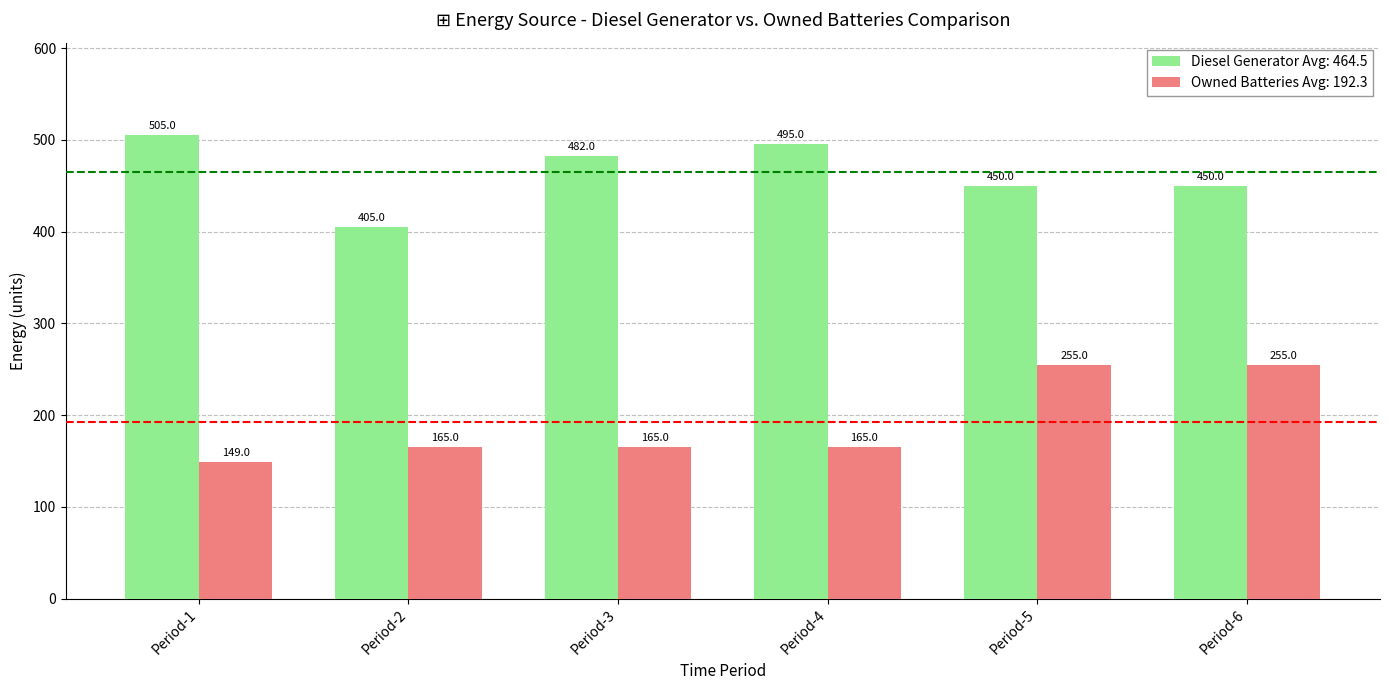

Count the number of data series in this chart.

2